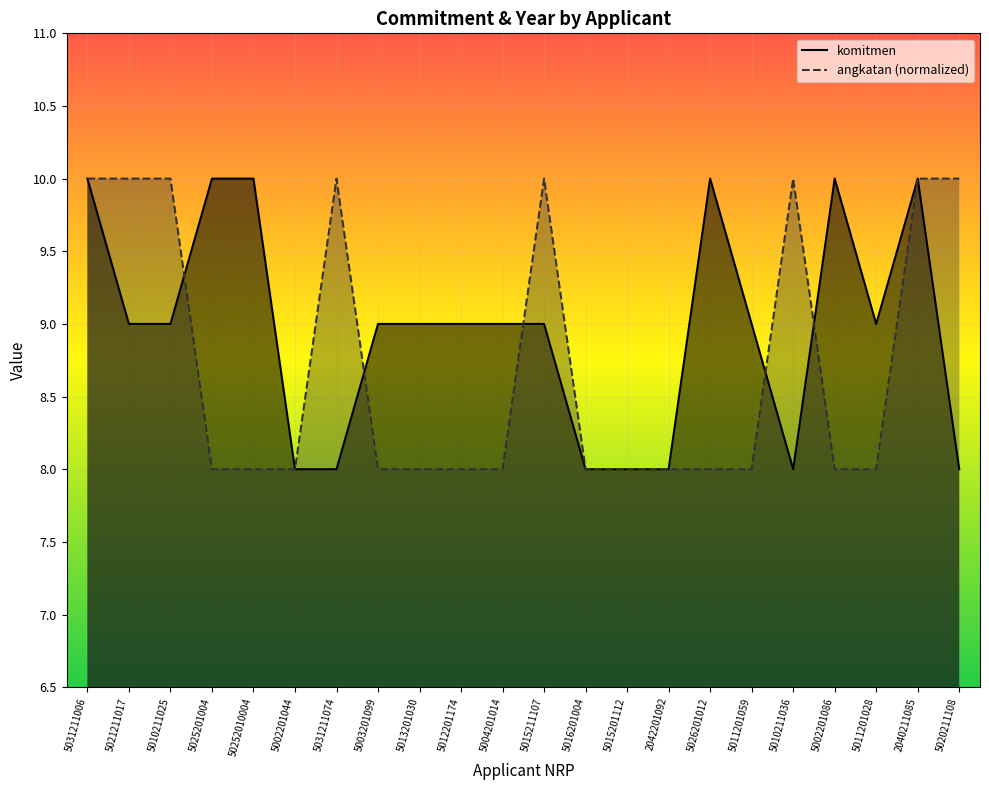

Reading left to right, extract all data points from this chart.

komitmen: 5031211006=10	5021211017=9	5010211025=9	5025201004=10	50252010004=10	5002201044=8	5031211074=8	5003201099=9	5013201030=9	5012201174=9	5004201014=9	5015211107=9	5016201004=8	5015201112=8	2042201092=8	5026201012=10	5011201059=9	5010211036=8	5002201086=10	5011201028=9	2040211085=10	5020211108=8
angkatan (normalized): 5031211006=10	5021211017=10	5010211025=10	5025201004=8	50252010004=8	5002201044=8	5031211074=10	5003201099=8	5013201030=8	5012201174=8	5004201014=8	5015211107=10	5016201004=8	5015201112=8	2042201092=8	5026201012=8	5011201059=8	5010211036=10	5002201086=8	5011201028=8	2040211085=10	5020211108=10